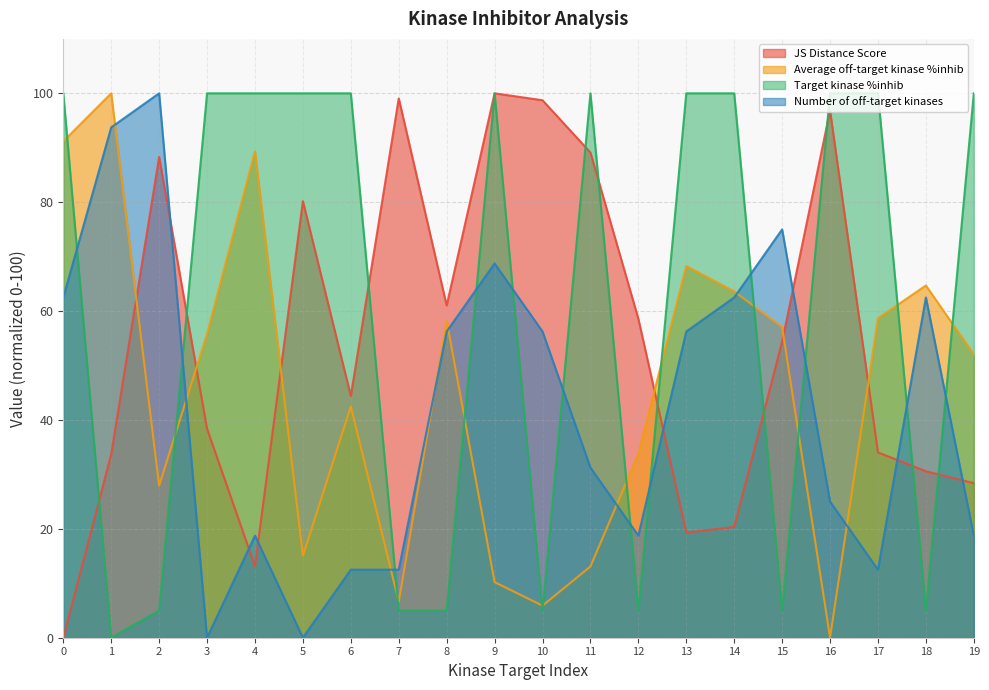

In JS Distance Score, how many points are lower than both neighbors (excluding endpoints)?

4